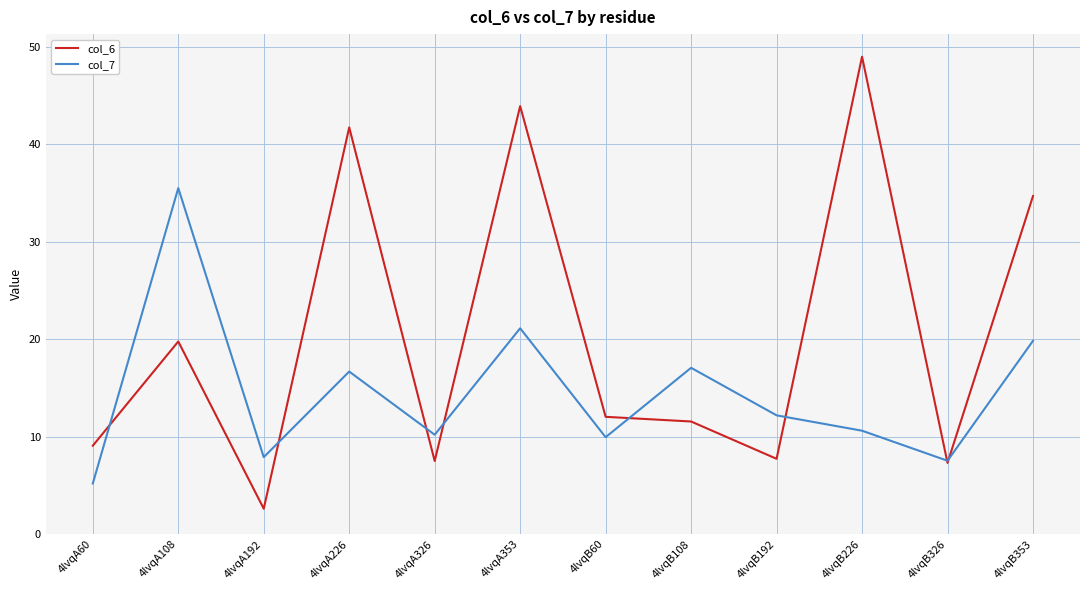

At which category does the chart reach its peak across all series?

4lvqB226